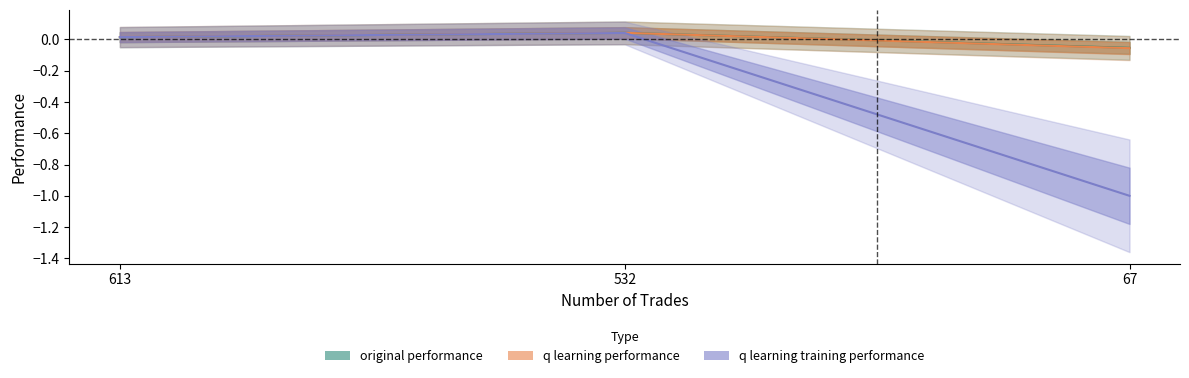

List the series in order of their peak value, highest first.

original performance, q learning performance, q learning training performance